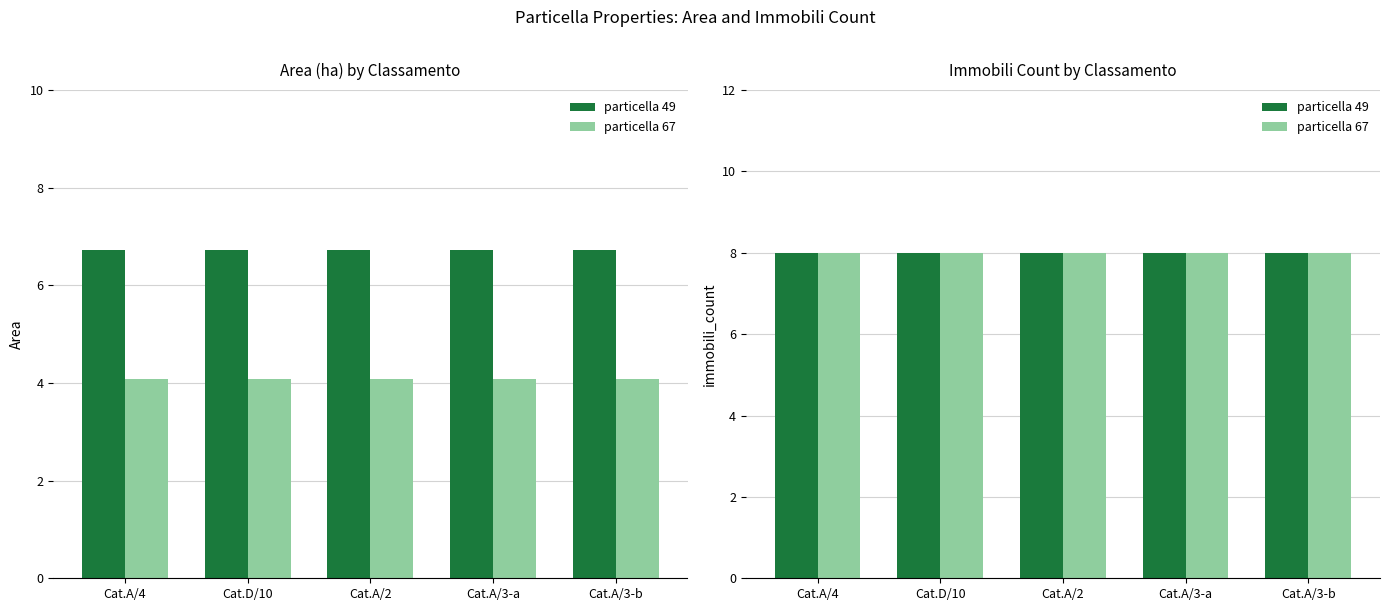

Rank the series by their maximum value, from lowest to highest.

Area, immobili_count